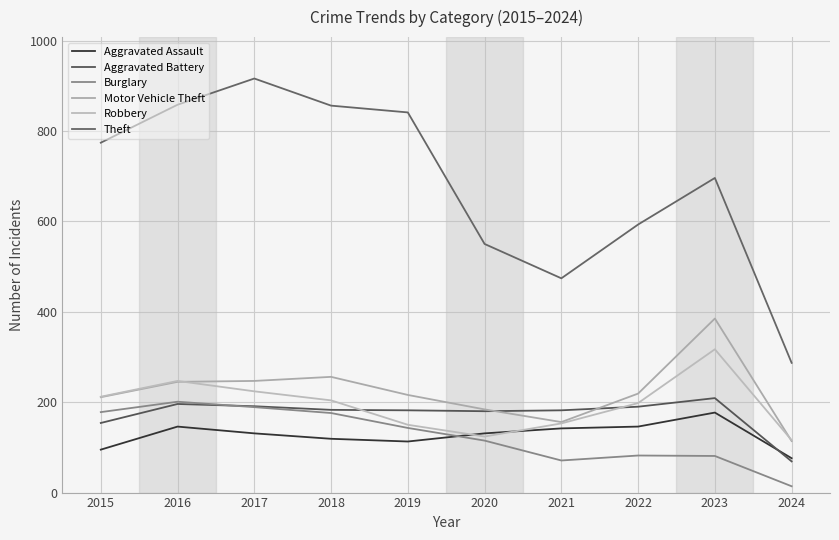

How many distinct data groups are displayed?

6